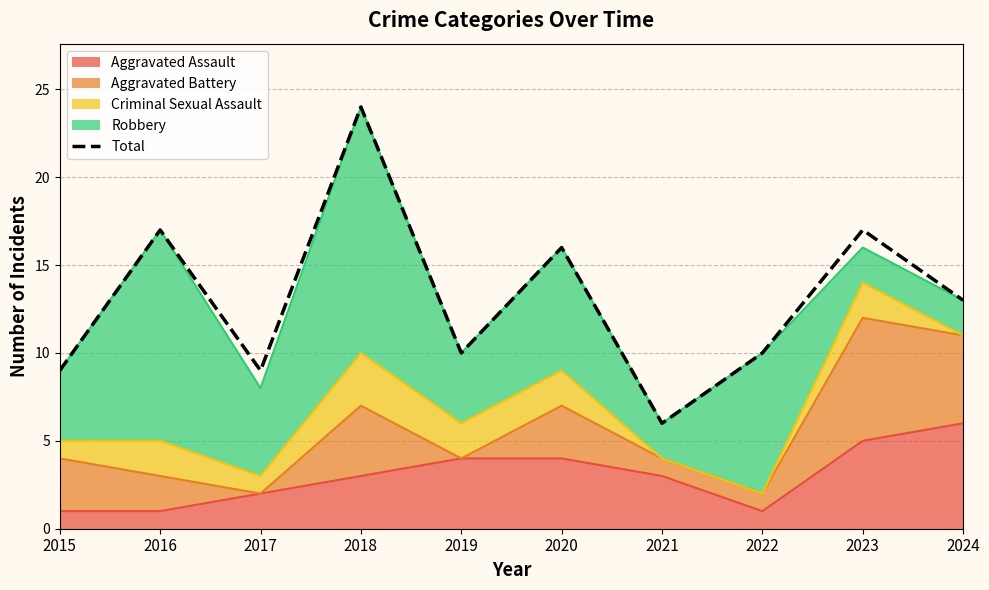

Count the number of values greater than 13.

4